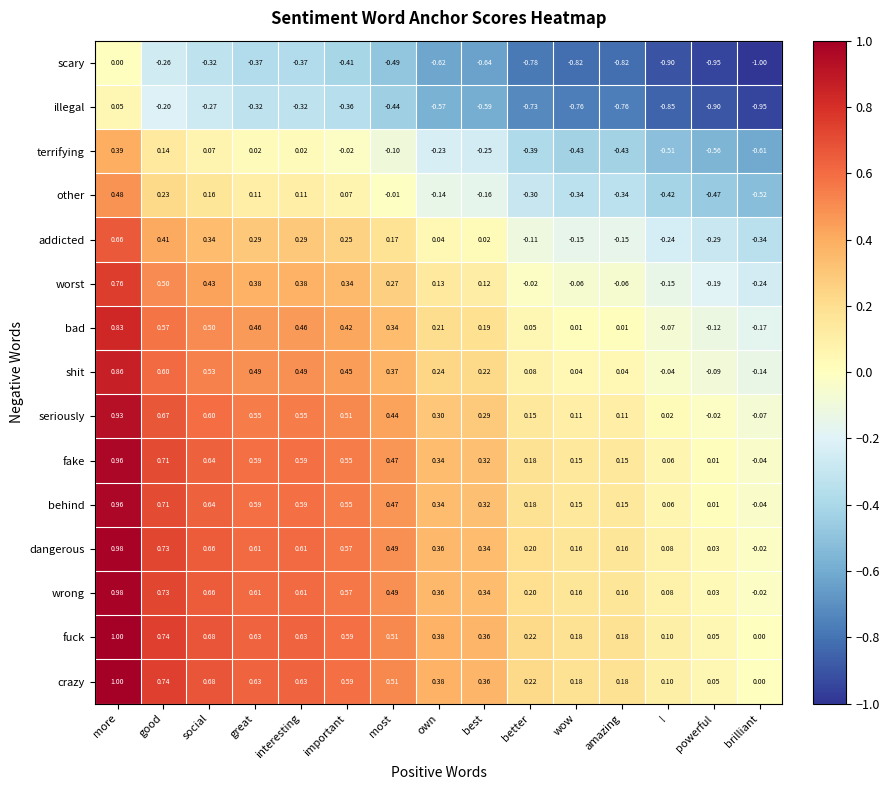

At which category does the chart reach its peak across all series?

more